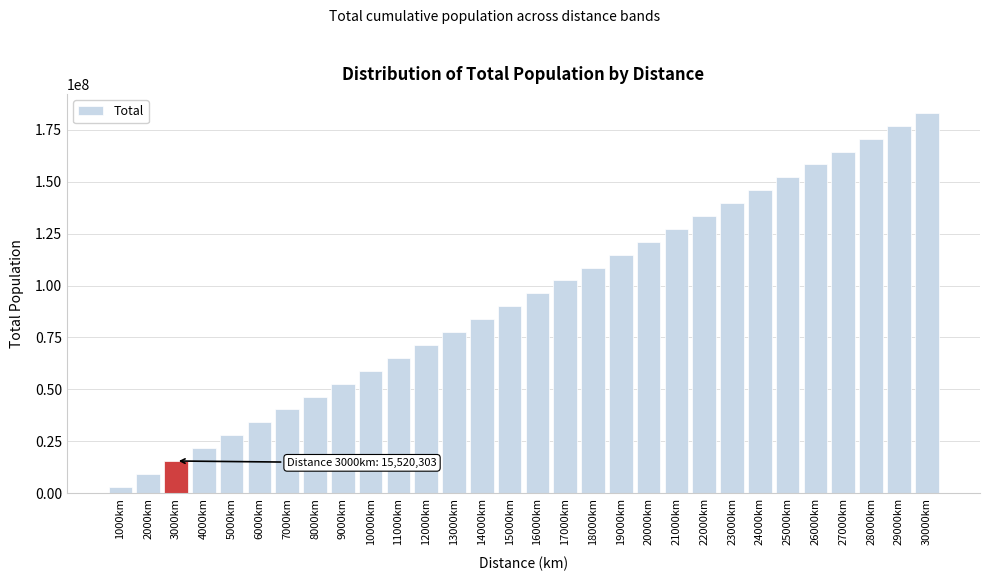

Reading left to right, list all the values displayed in this chart.

3104060.6	9312181.8	15520302.8	21728423.5	27936543.6	34144663.2	40352782.0	46560899.9	52769016.9	58977132.7	65185247.2	71393360.3	77601471.9	83809581.7	90017689.7	96225795.8	102433899.8	108642001.5	114850100.9	121058197.8	127266292.1	133474383.5	139682472.1	145890557.7	152098640.1	158306719.1	164514794.7	170722866.8	176930935.1	183138999.6